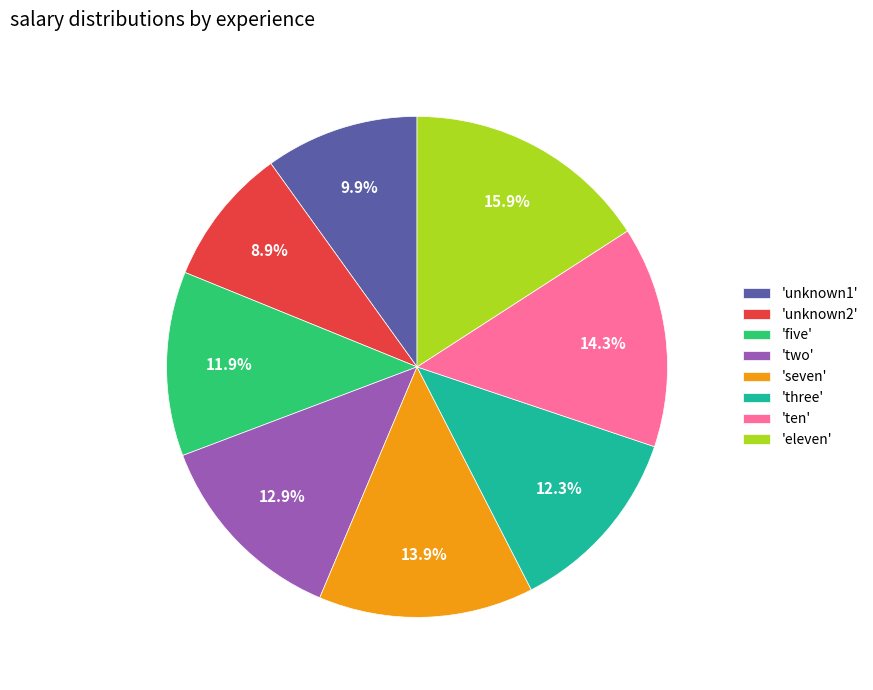

Is there a majority slice in this chart?

No